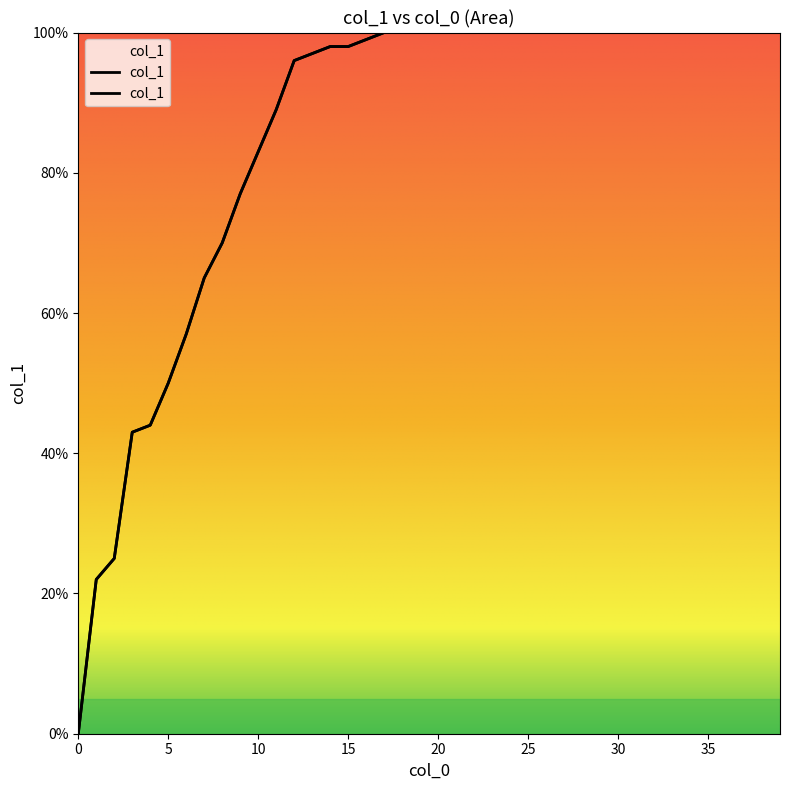

Which category has the highest value across all series?

17